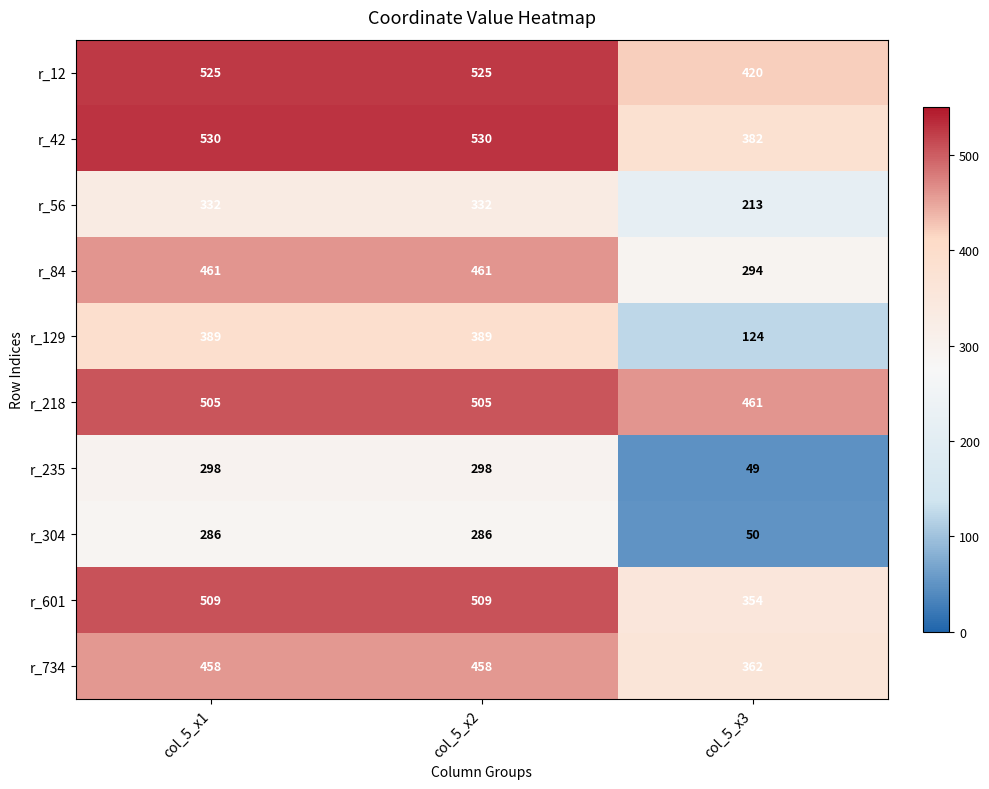

Reading right to left, what are all the values shown in this chart?

r_12: 420	525	525
r_42: 382	530	530
r_56: 213	332	332
r_84: 294	461	461
r_129: 124	389	389
r_218: 461	505	505
r_235: 49	298	298
r_304: 50	286	286
r_601: 354	509	509
r_734: 362	458	458